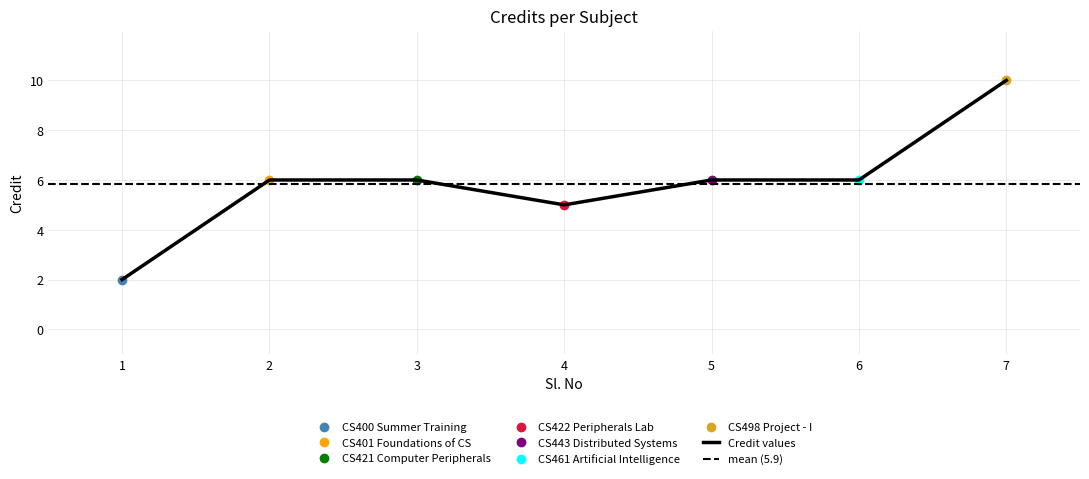

How many points are lower than both their immediate neighbors (excluding endpoints)?

1